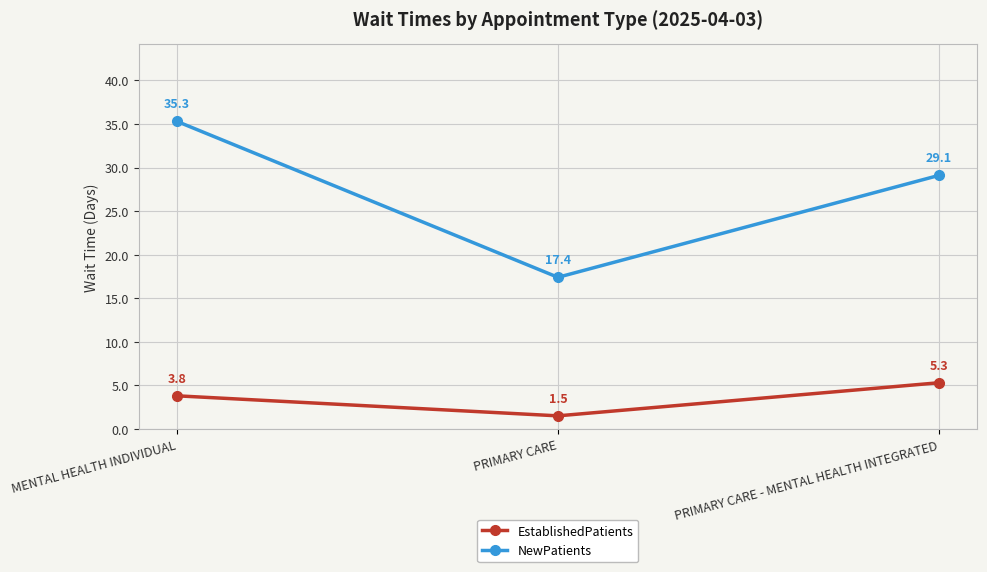

Where does the NewPatients series first go above 29?

MENTAL HEALTH INDIVIDUAL